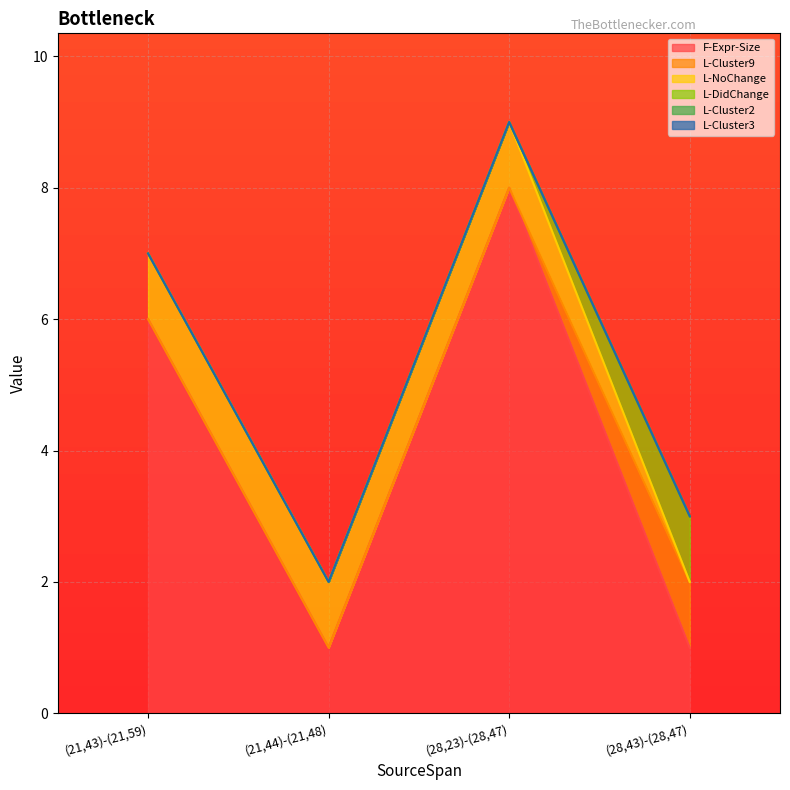

The L-DidChange series shows 1 at (21,43)-(21,59). True or false?

False